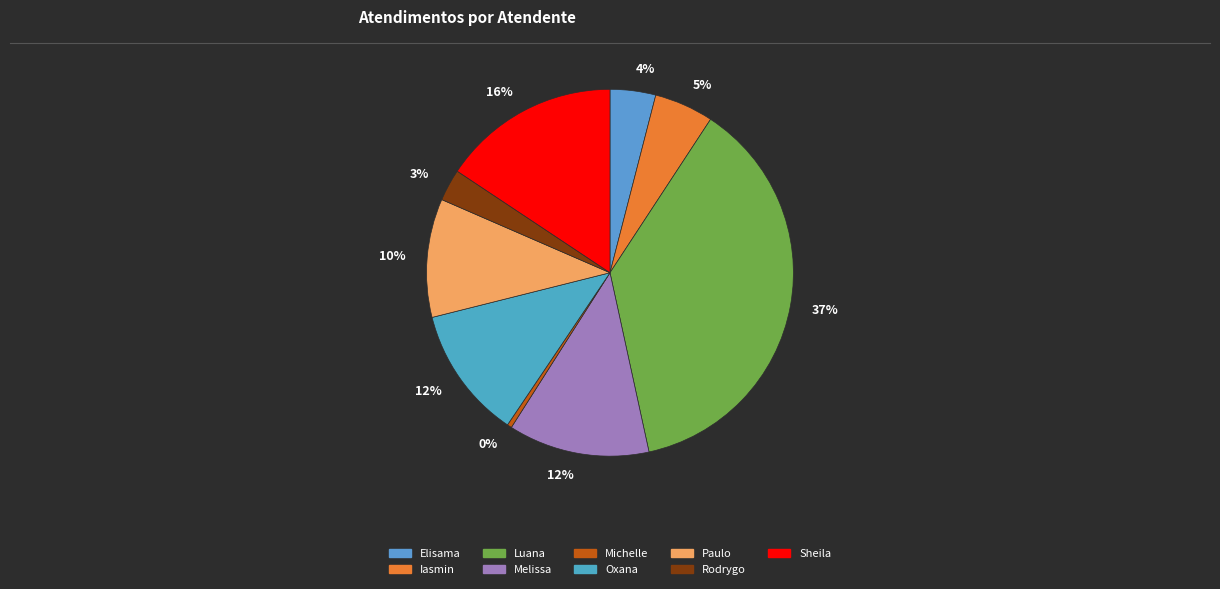

What is the smallest slice in the pie chart?

Michelle Goncalves Mello